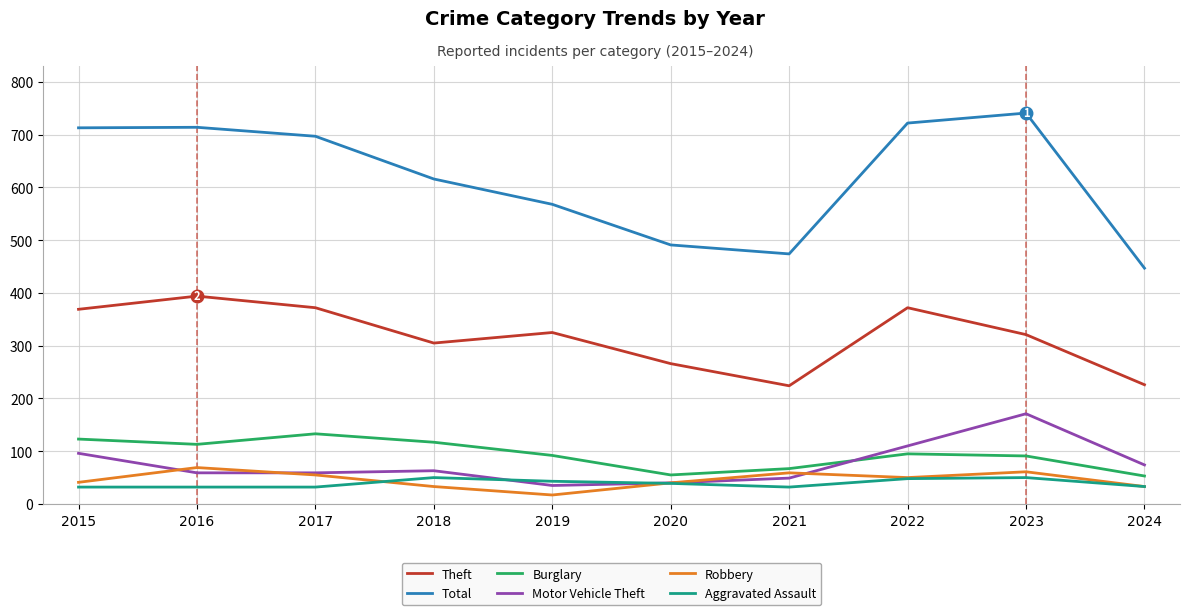

How many values in the Theft series are below 325?

5